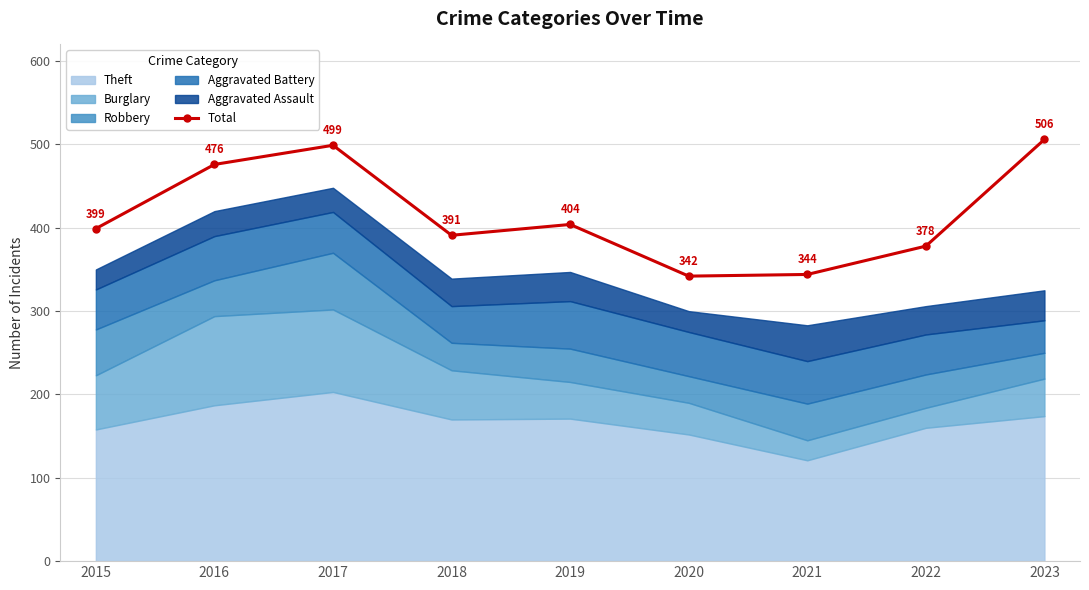

What is the minimum value shown in the chart?

342